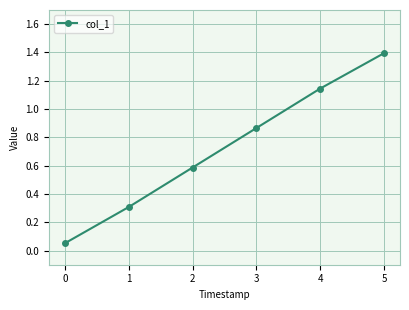

Rank the categories by value from lowest to highest.

0, 1, 2, 3, 4, 5